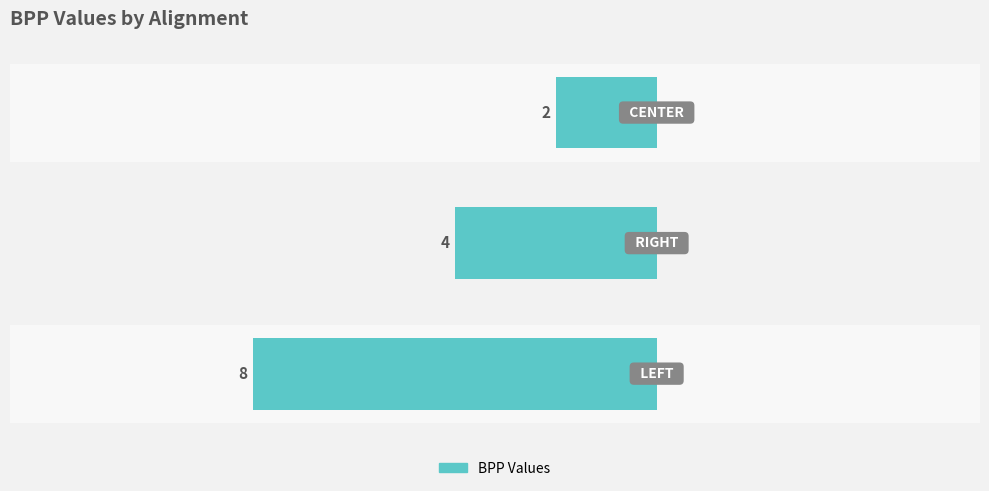

Count the values in the range -8 to -2.

3